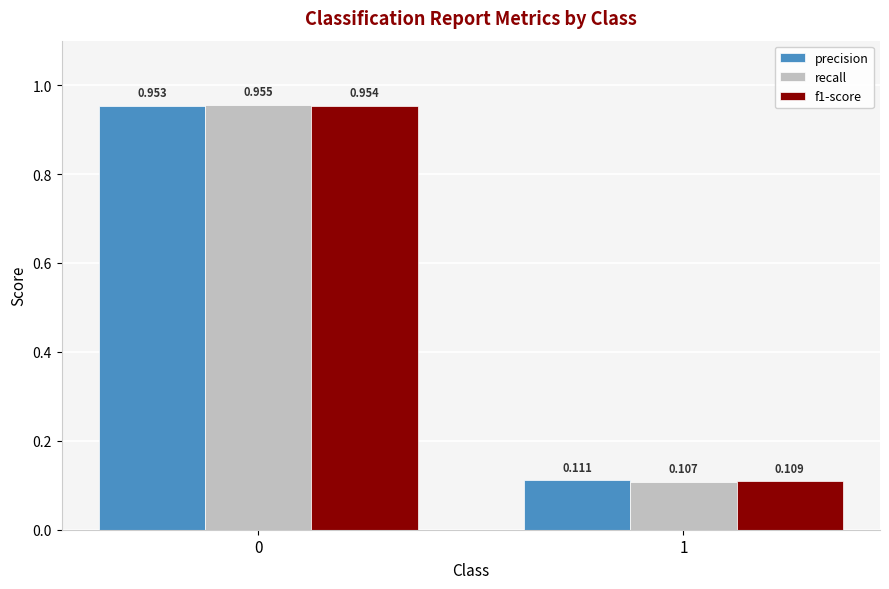

Between 0 and 1, which series saw the biggest shift?

recall